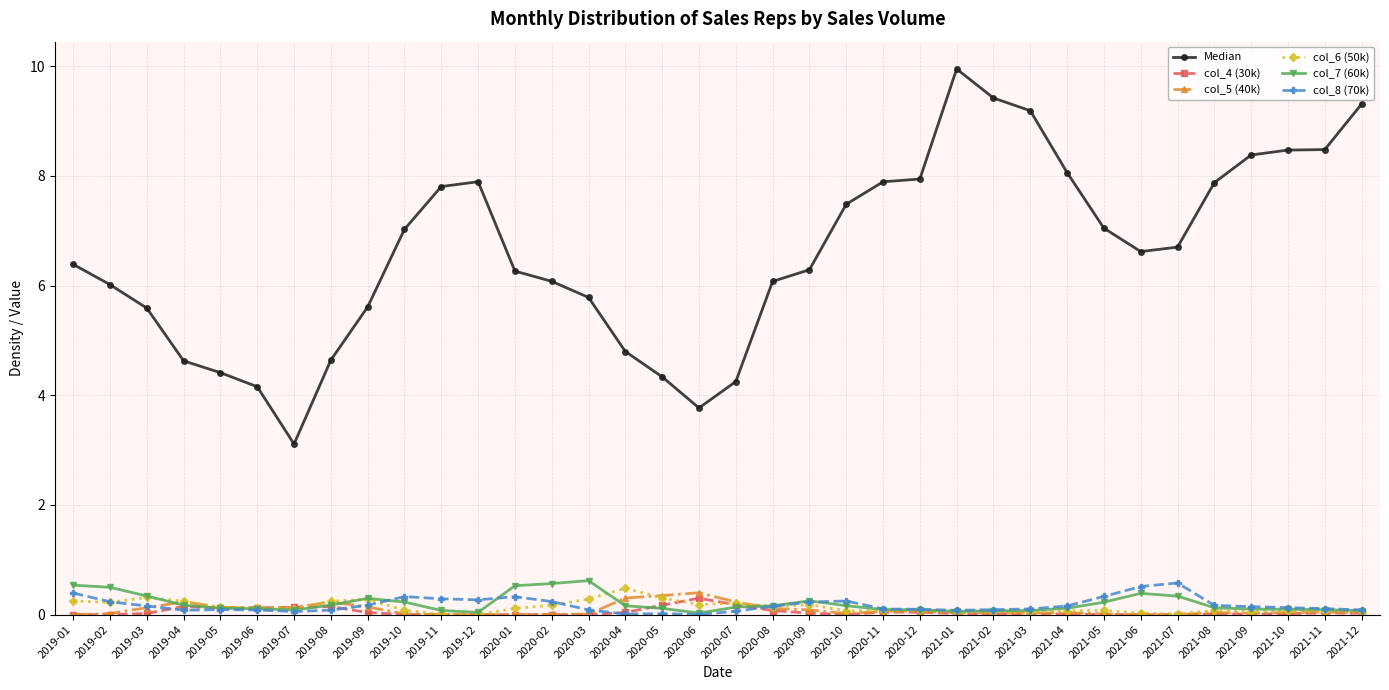

Which series has the largest range (max minus min)?

Median